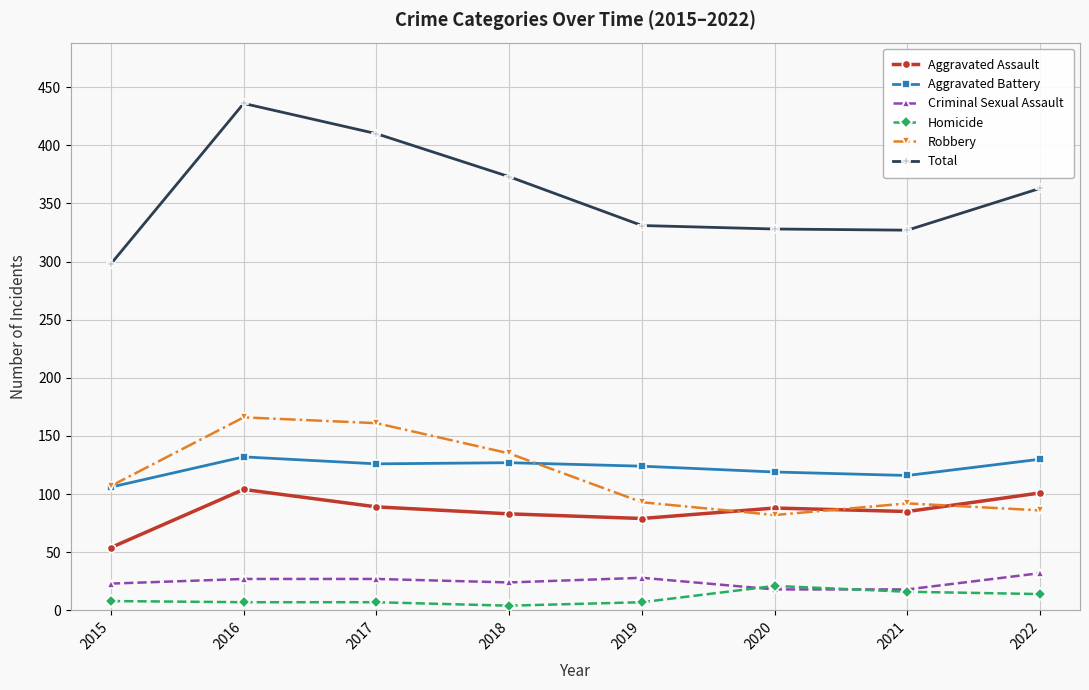

Where is the first local maximum for Aggravated Battery?

2016